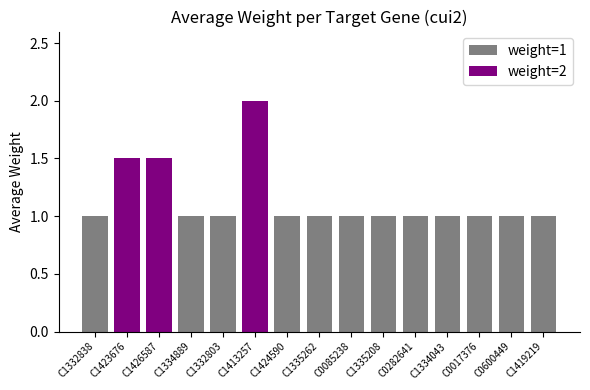

What value does the data have at C0017376?

1.0